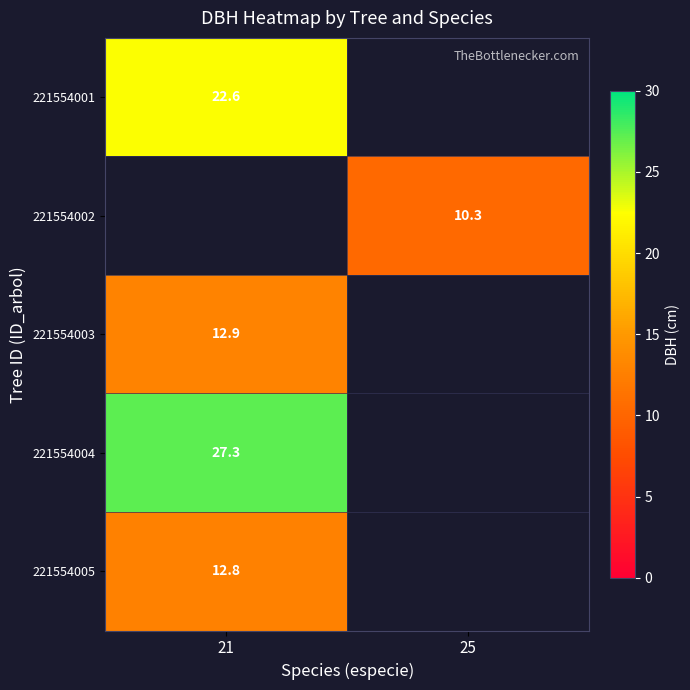

The value of 221554002 at 25 is 17.4. True or false?

False